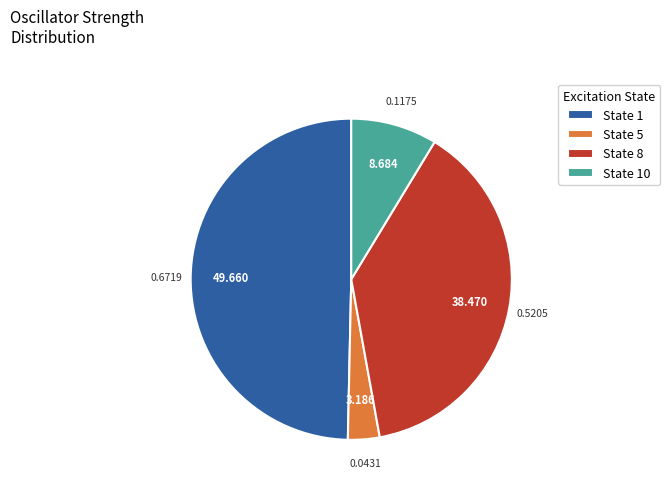

Is there a majority slice in this chart?

No